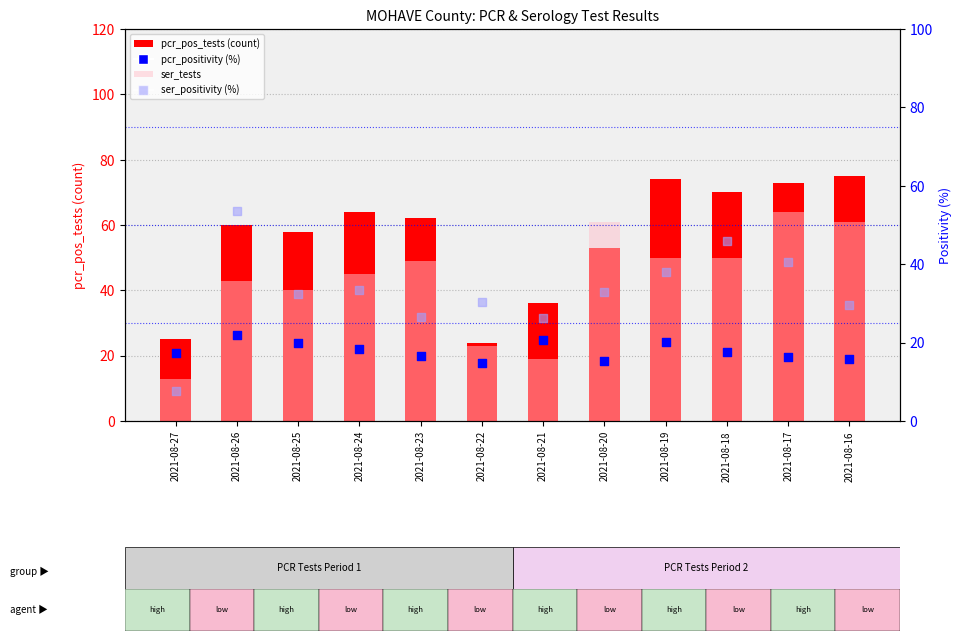

What are all the series names shown in the legend?

pcr_pos_tests, ser_tests, pcr_positivity (%), ser_positivity (%)